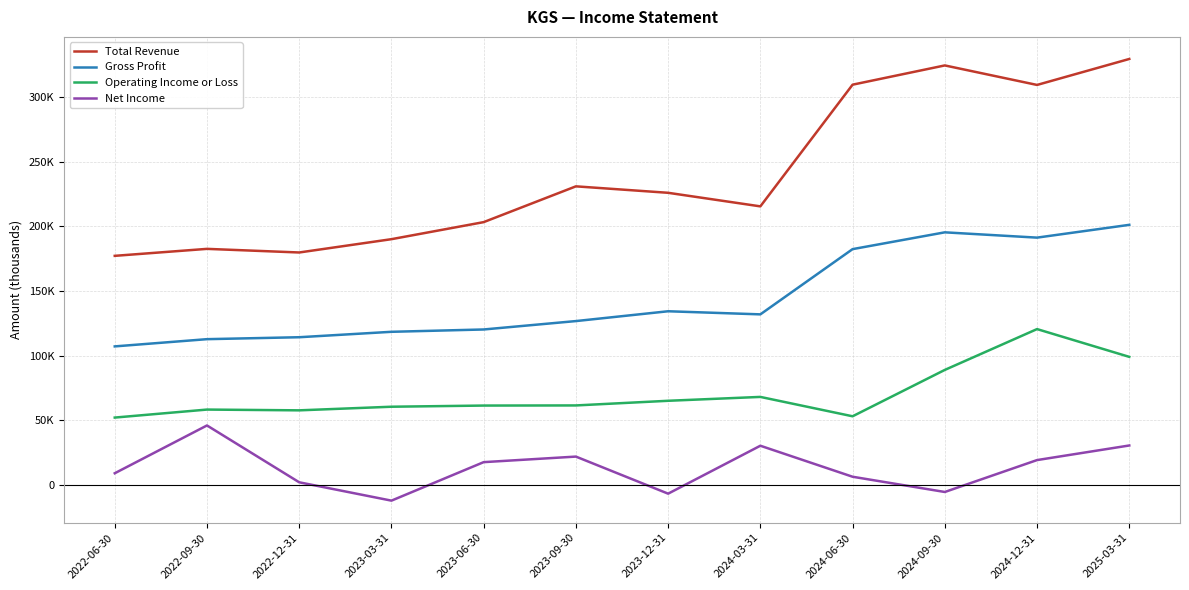

In Net Income, how many points are higher than both neighbors (excluding endpoints)?

3